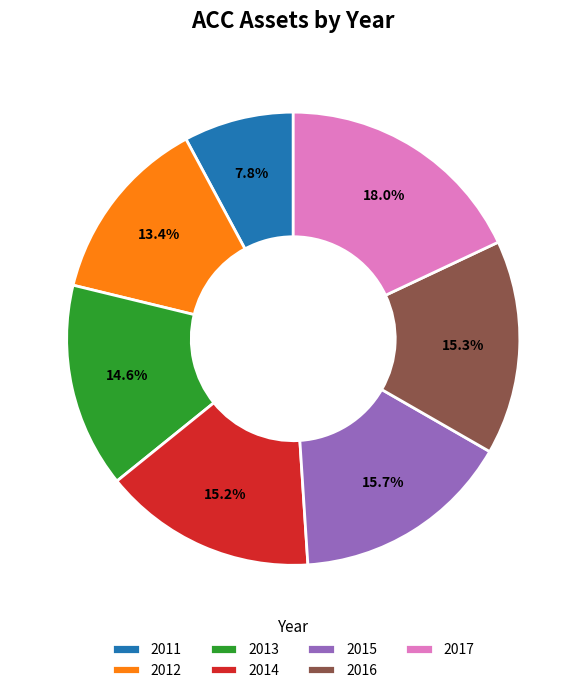

How many slices are in this pie chart?

7